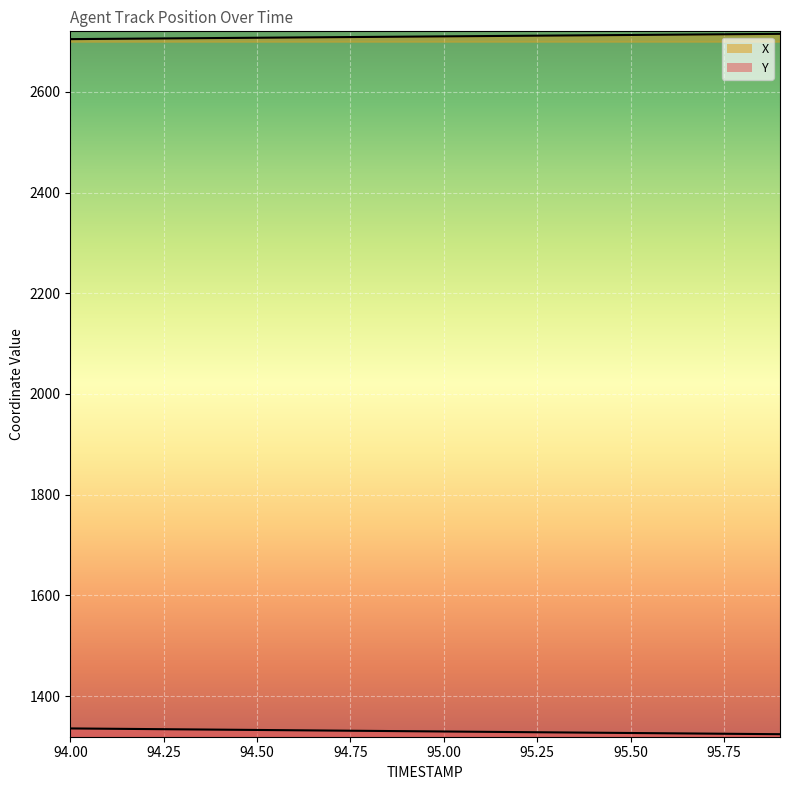

Which category has the highest value in the X series?

95.9